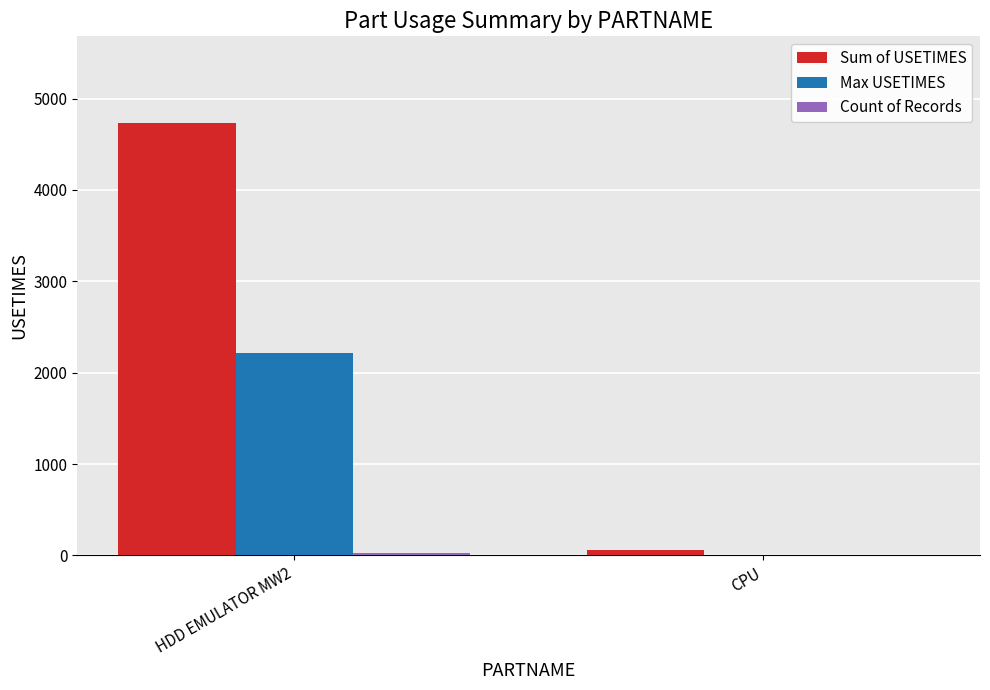

At which category does the chart reach its peak across all series?

HDD EMULATOR MW2